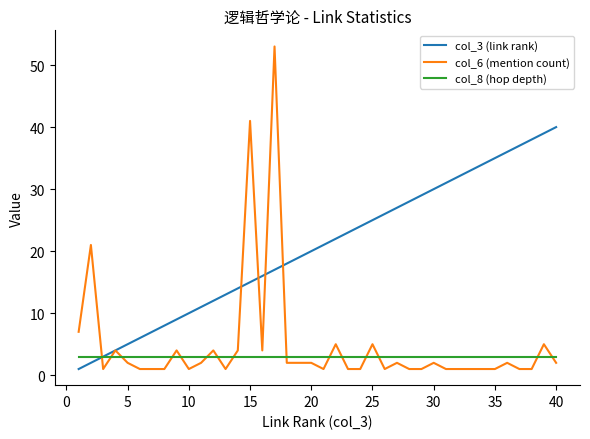

Reading right to left, transcribe all the data shown in this chart.

col_3 (link rank): 40	39	38	37	36	35	34	33	32	31	30	29	28	27	26	25	24	23	22	21	20	19	18	17	16	15	14	13	12	11	10	9	8	7	6	5	4	3	2	1
col_6 (mention count): 2	5	1	1	2	1	1	1	1	1	2	1	1	2	1	5	1	1	5	1	2	2	2	53	4	41	4	1	4	2	1	4	1	1	1	2	4	1	21	7
col_8 (hop depth): 3	3	3	3	3	3	3	3	3	3	3	3	3	3	3	3	3	3	3	3	3	3	3	3	3	3	3	3	3	3	3	3	3	3	3	3	3	3	3	3